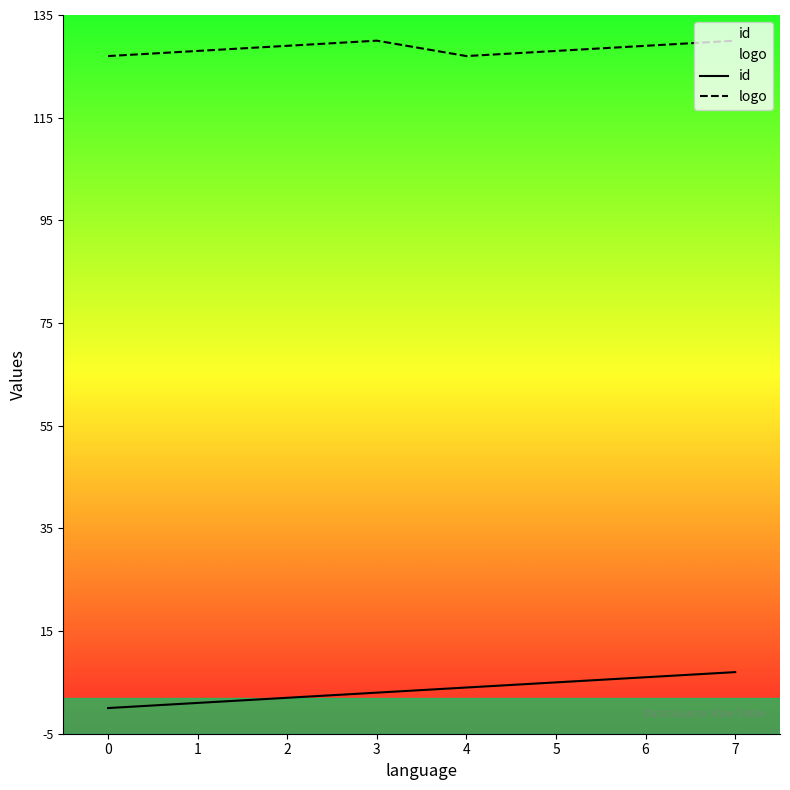

How many lines are shown in the chart?

2